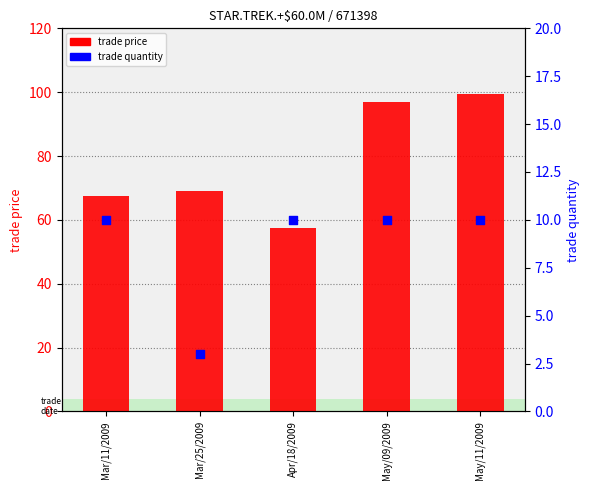

At which category is the sum across all series the highest?

May/11/2009